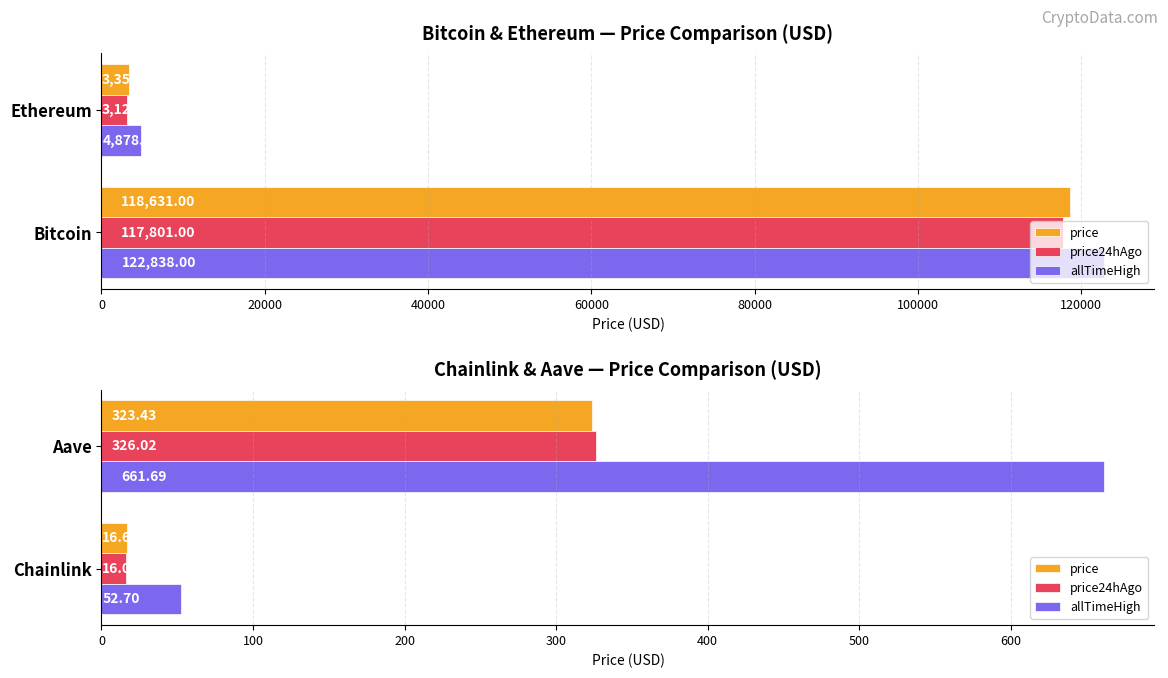

At Aave, list the series in order from smallest to largest.

price, price24hAgo, allTimeHigh